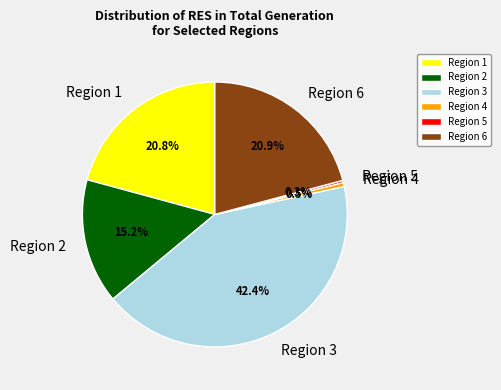

Which category has the biggest portion of the pie?

Region 3